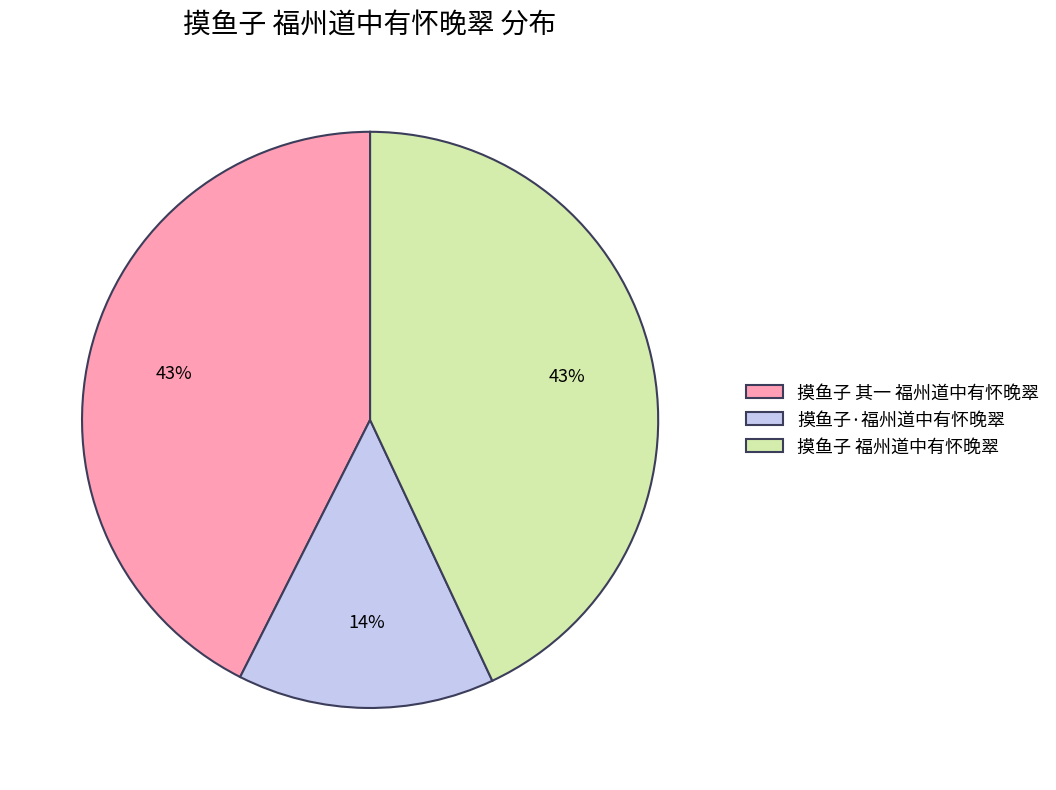

Which has a higher value, 摸鱼子·福州道中有怀晚翠 or 摸鱼子 其一 福州道中有怀晚翠?

摸鱼子 其一 福州道中有怀晚翠